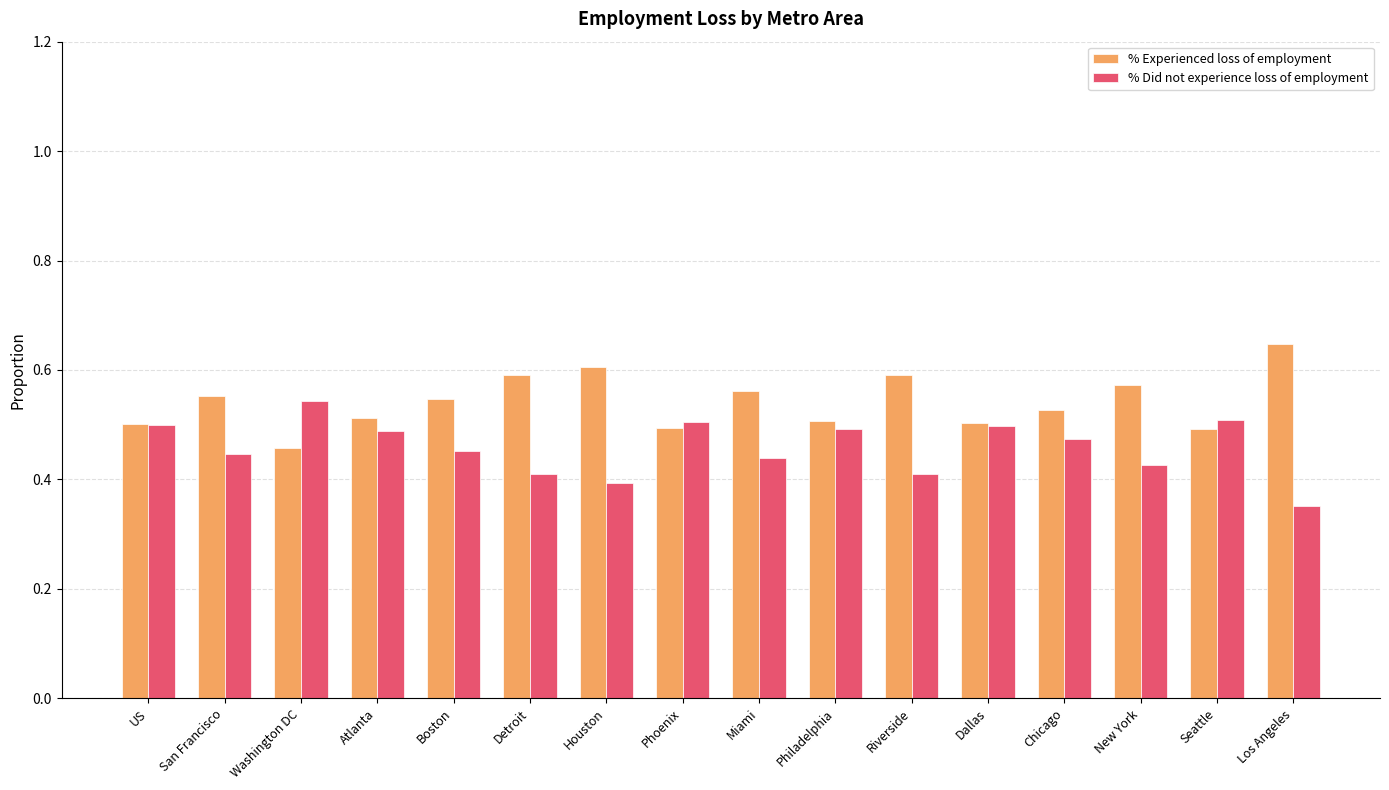

How many % Experienced loss of employment values are between 0 and 1?

16